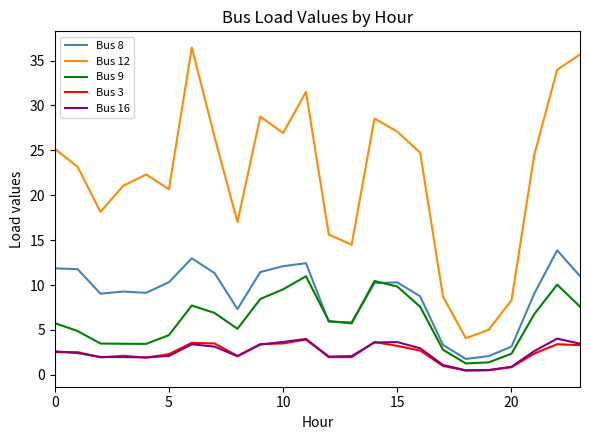

True or false: Bus 9 and Bus 16 intersect in this chart.

False